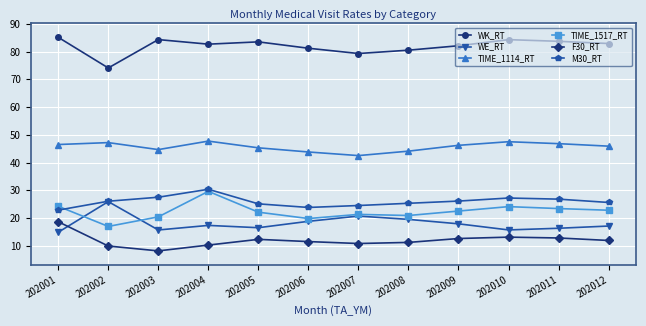

The value of TIME_1114_RT at 202002 is 47.2. True or false?

True